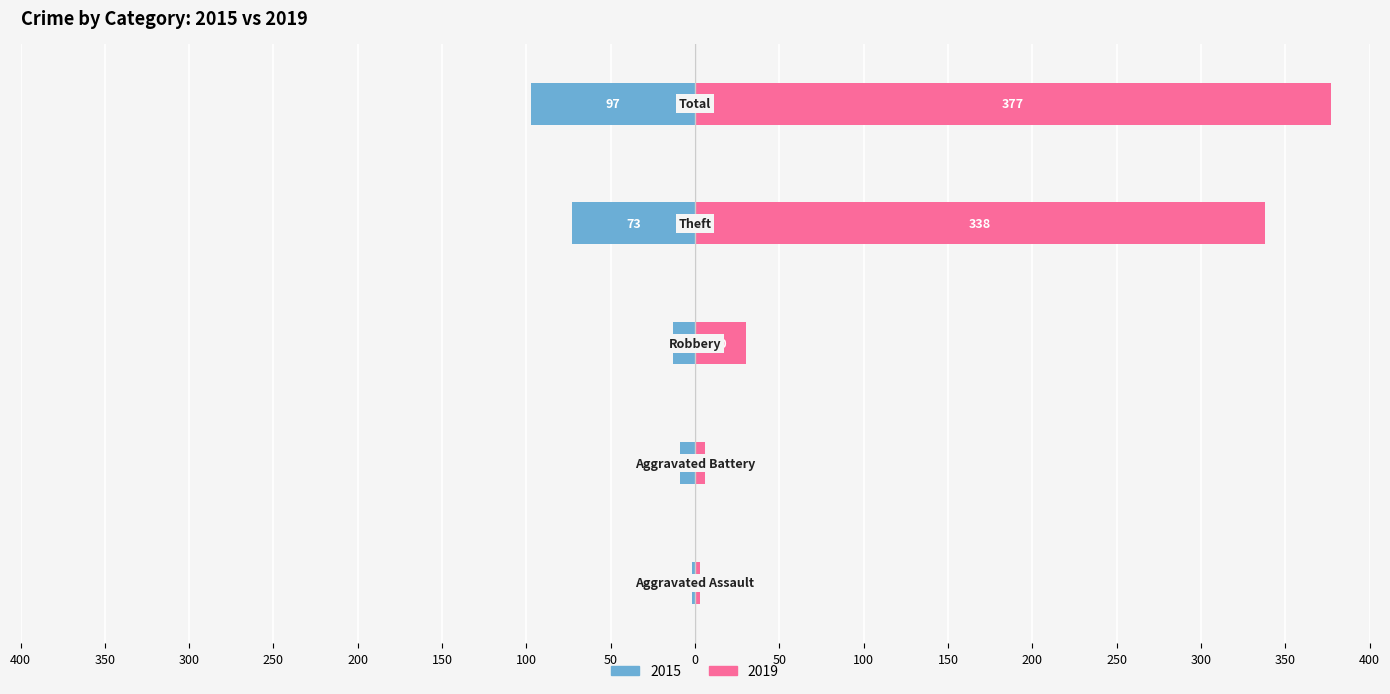

What is the average value of the 2015 series?

-39